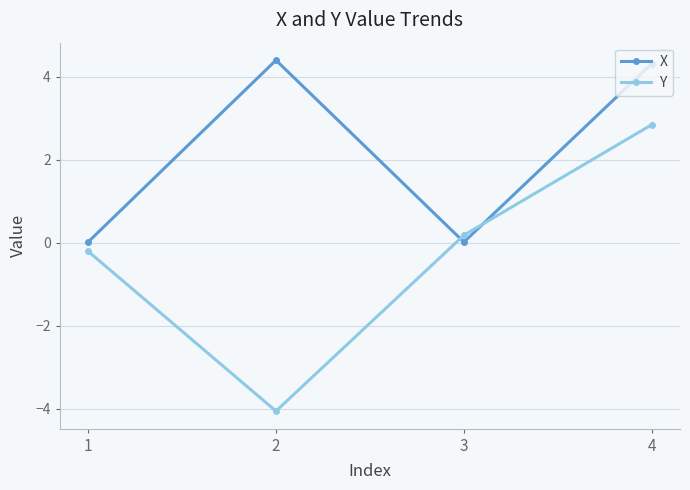

What is the total value across all series at 1?

-0.2